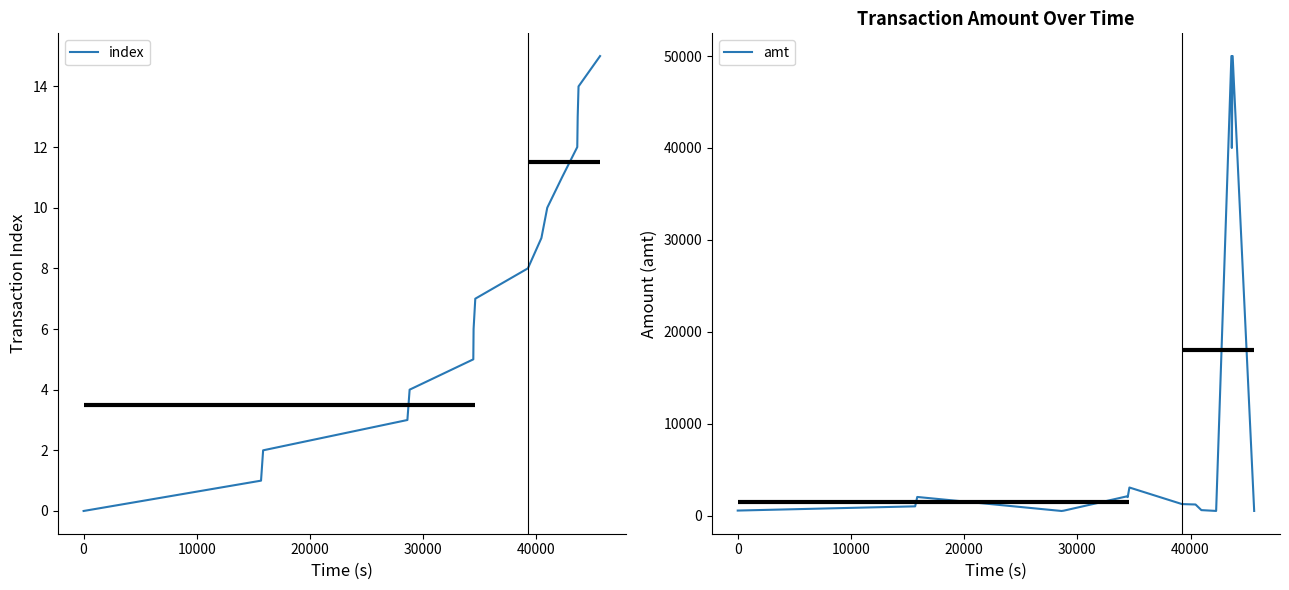

What is the highest value of the index series?

15